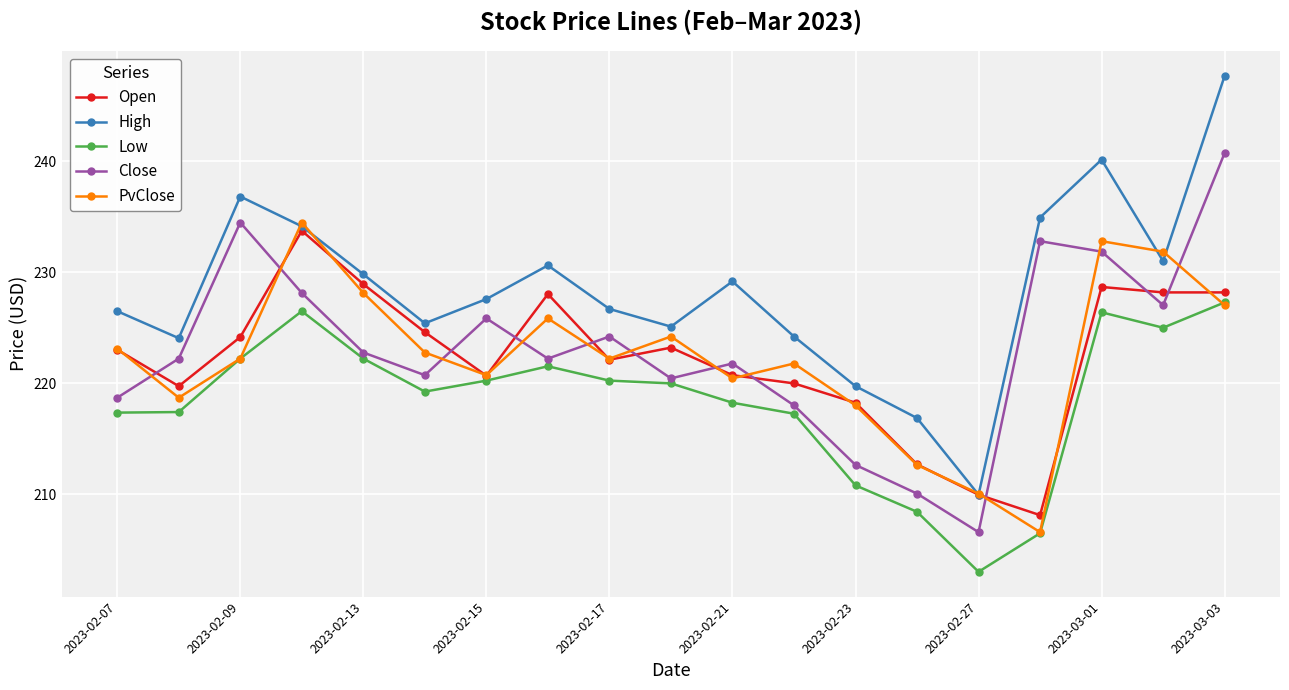

What is the smallest value displayed?

203.0